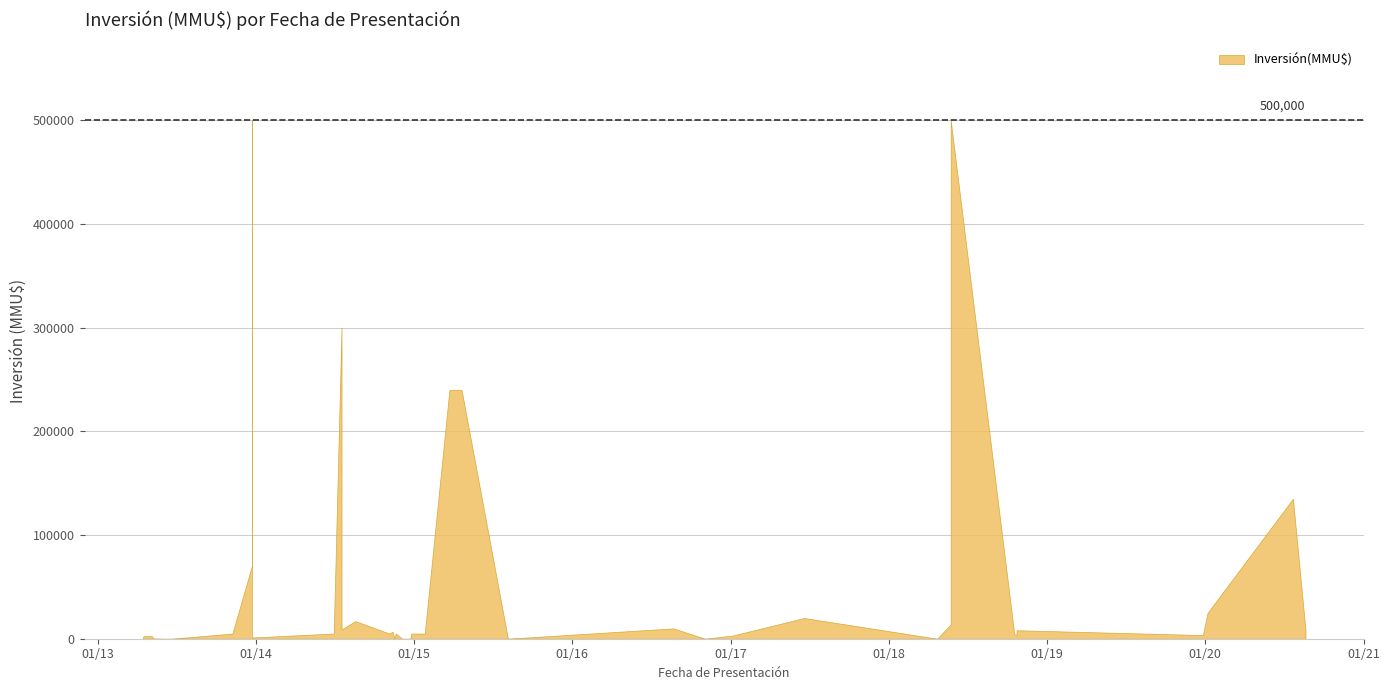

What is the change in value from 2020-01-07 to 2014-06-30?

-20000